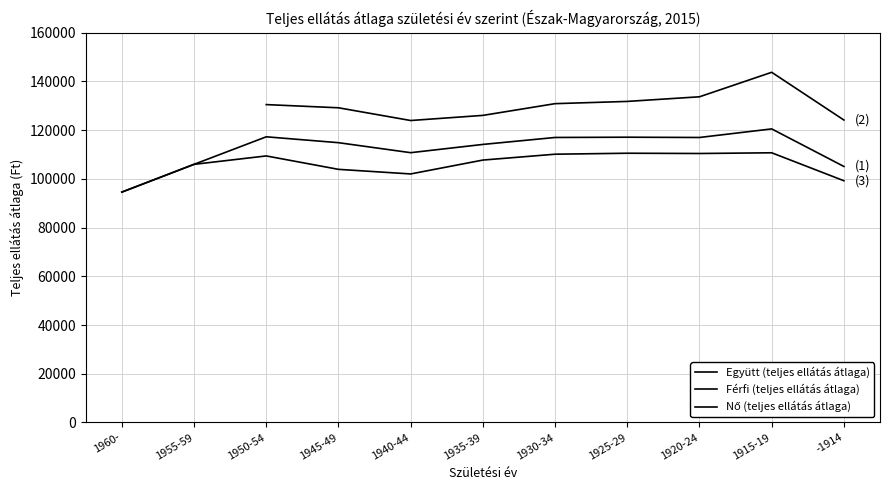

At 1935-39, list the series in order from largest to smallest.

Férfi (teljes ellátás átlaga), Együtt (teljes ellátás átlaga), Nő (teljes ellátás átlaga)